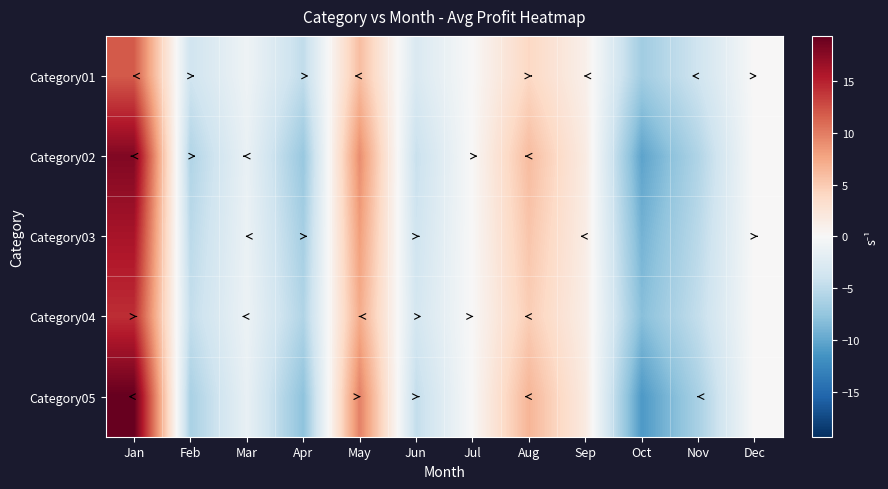

What is the difference between the highest and lowest values at Dec?

0.1